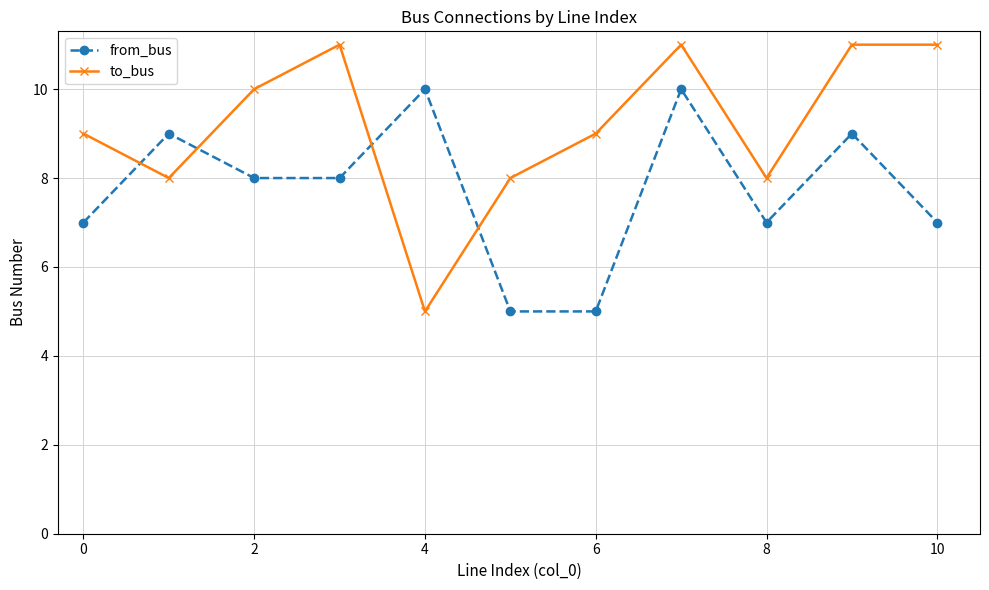

How many categories are shown in the chart?

11